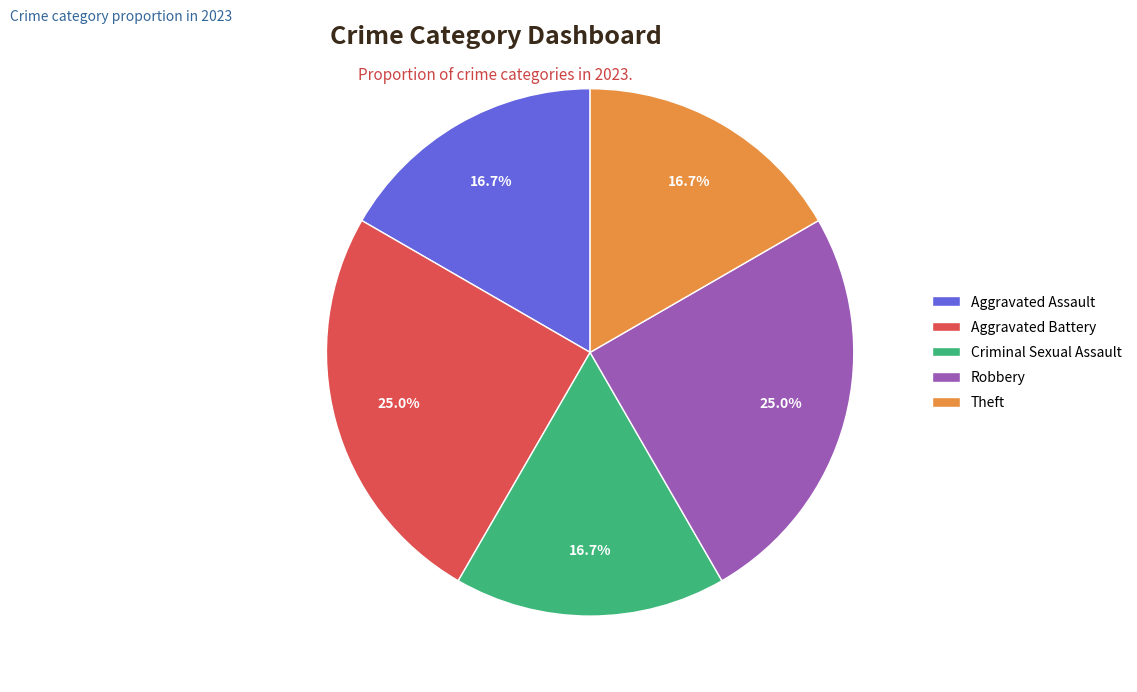

The Theft slice represents 12% of the pie. True or false?

False